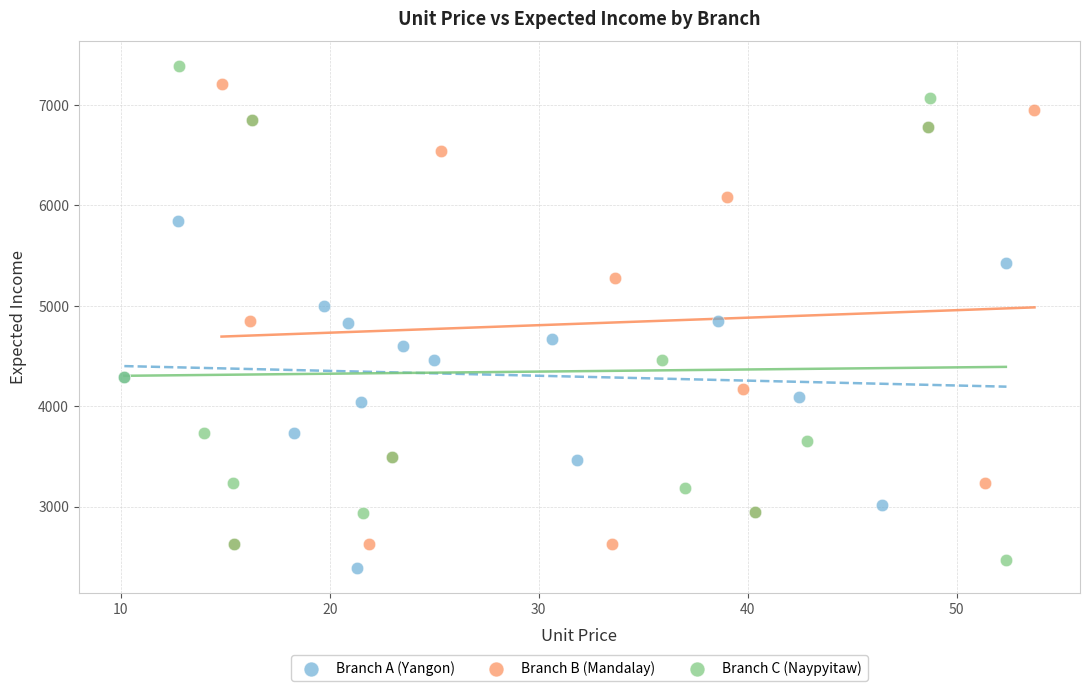

Which series has the widest spread of Y values?

Branch C (Naypyitaw)